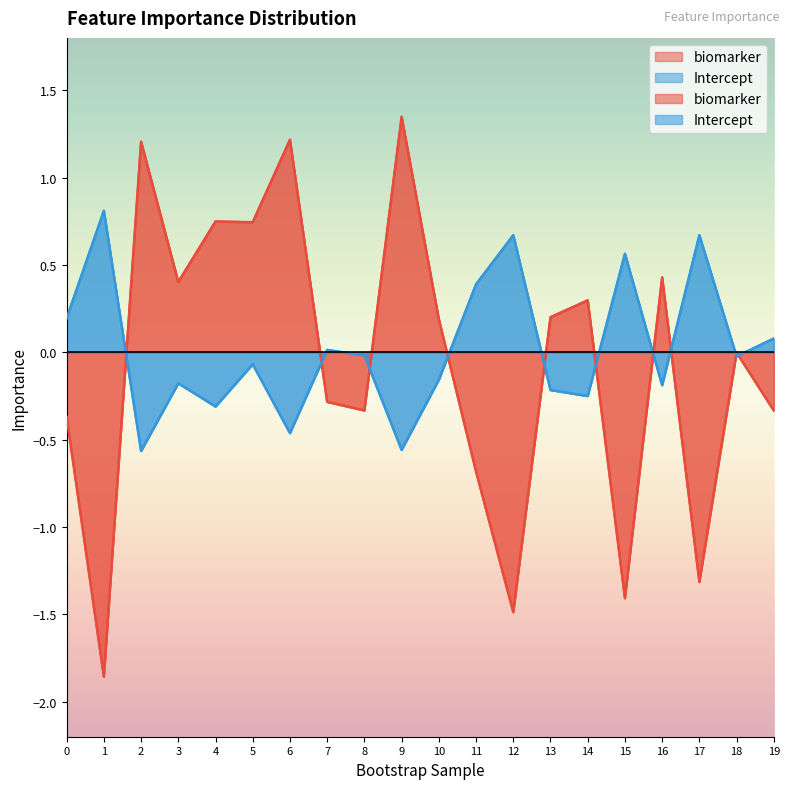

What is the value of the biomarker point at the 12th from the left?

-0.7